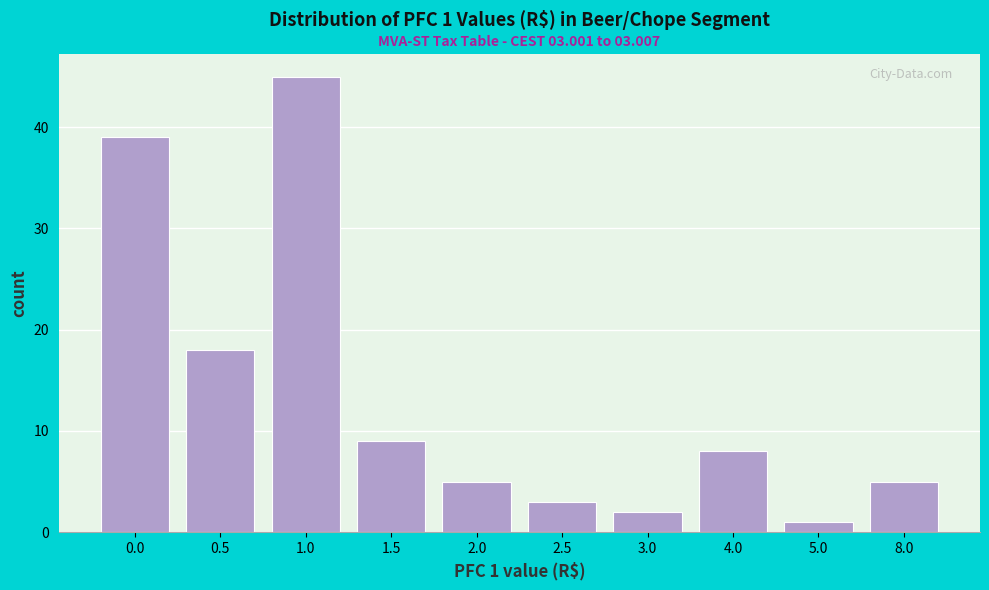

Reading left to right, extract all data points from this chart.

0.0=39	0.5=18	1.0=45	1.5=9	2.0=5	2.5=3	3.0=2	4.0=8	5.0=1	8.0=5